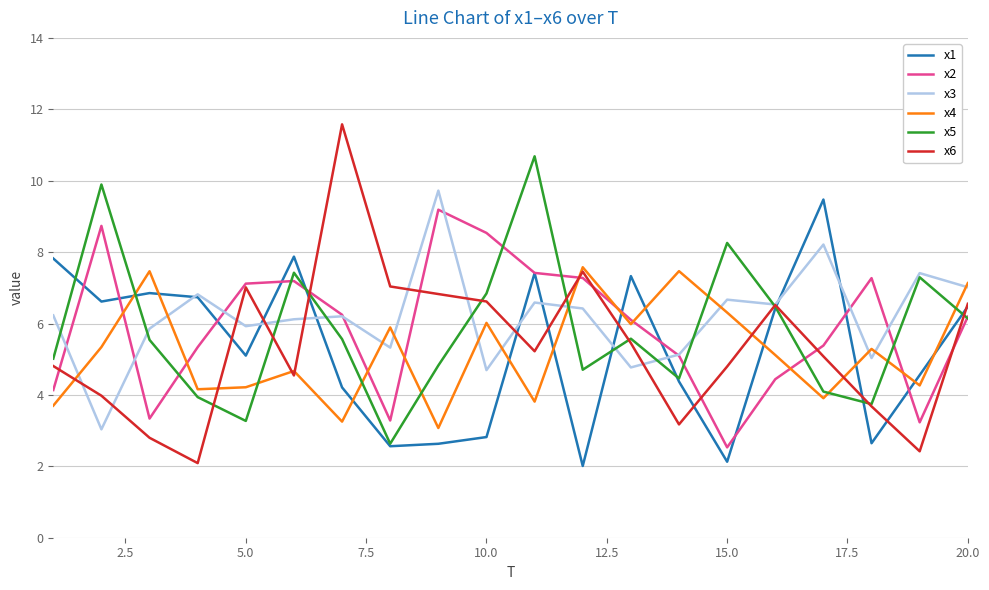

Which series has the largest range (max minus min)?

x6